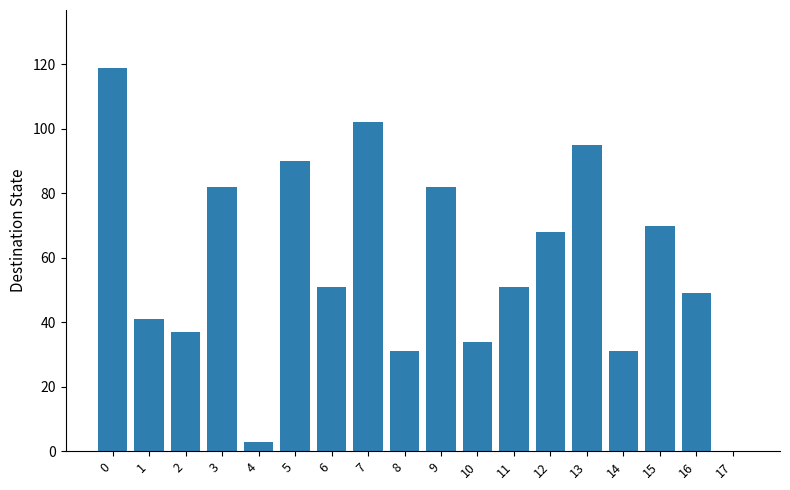

Is it true that the value at 17 is -67?

False